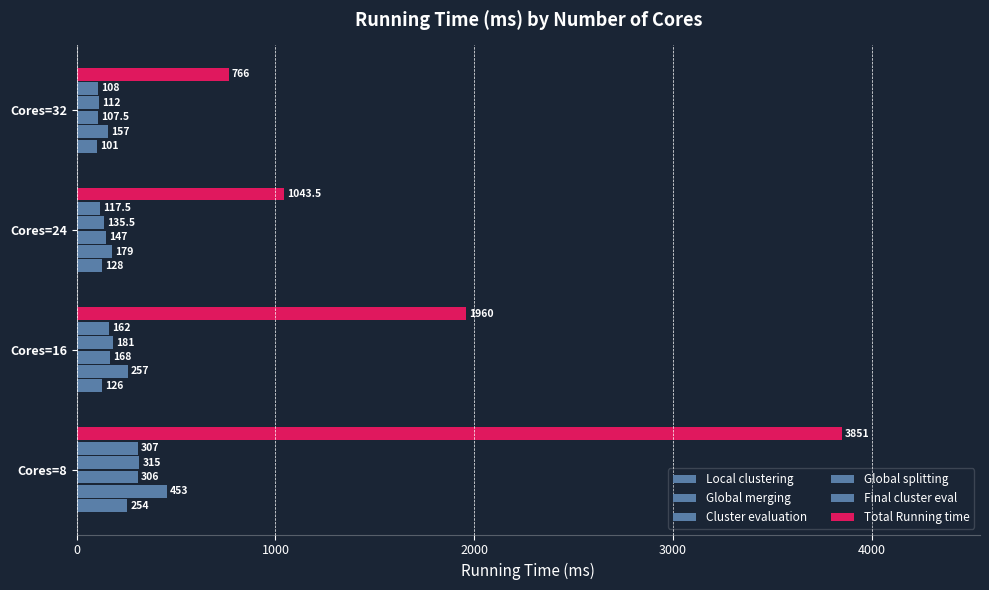

Which series has the widest spread of values?

Total Running time